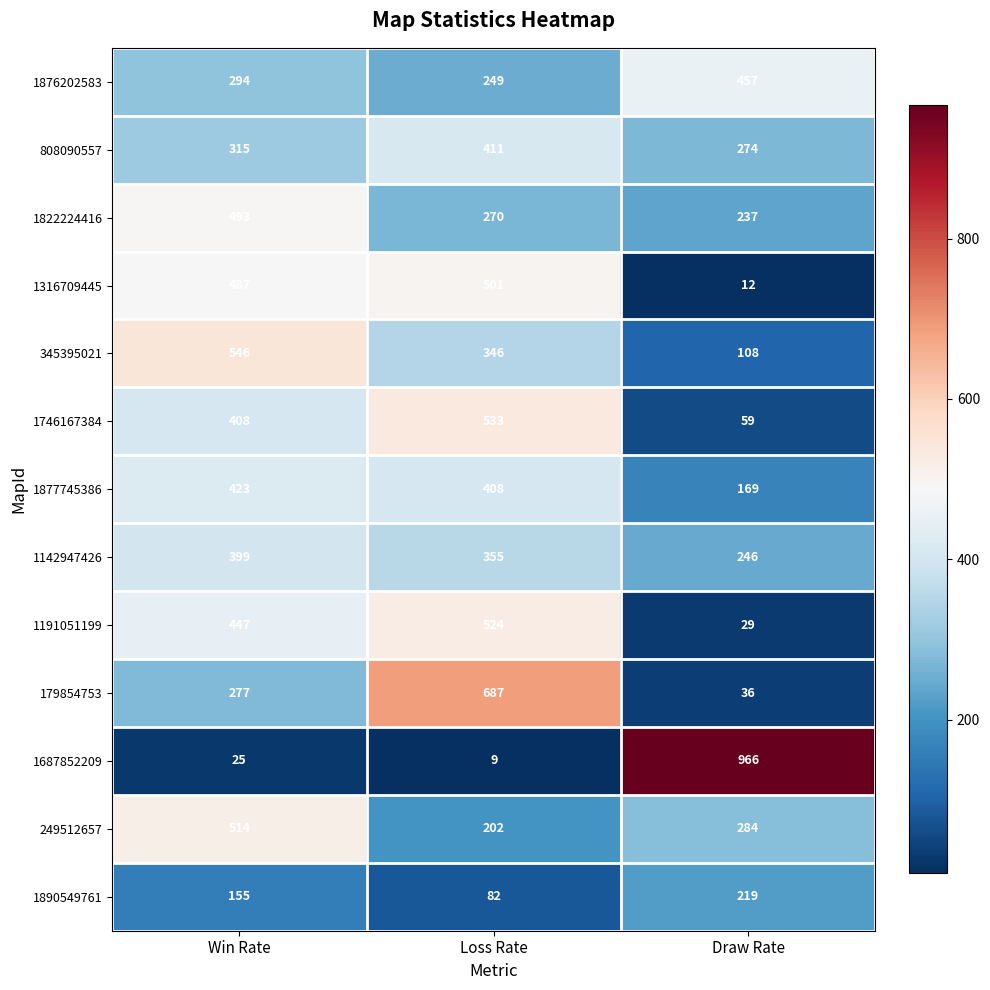

What is the sum of the 1316709445 values at Win Rate and Loss Rate?

988